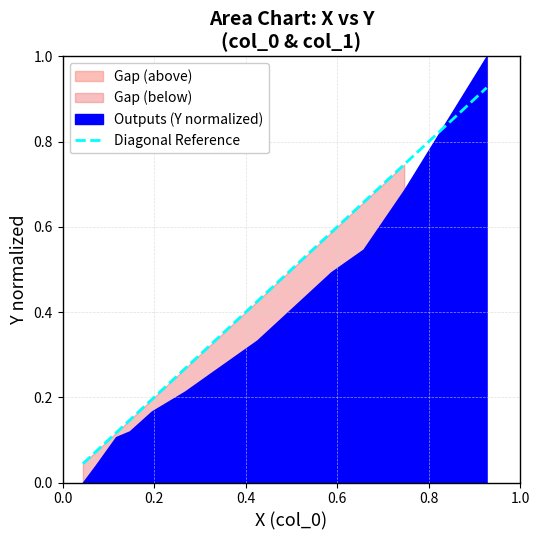

True or false: the data has more than 2 interior local peaks.

False